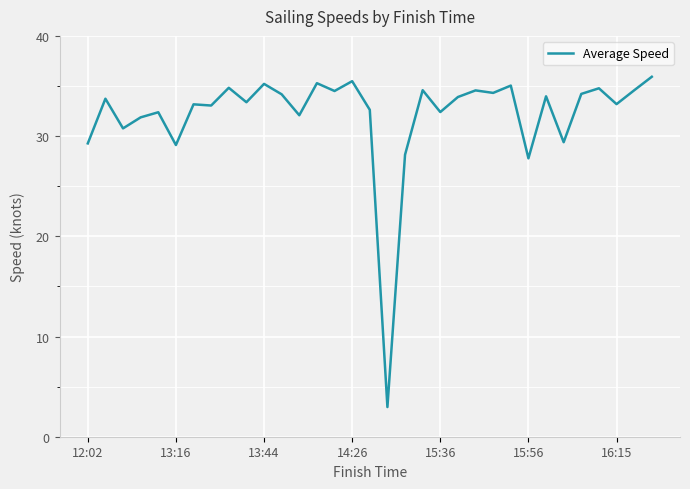

What is the difference between the maximum and minimum values?

33.0